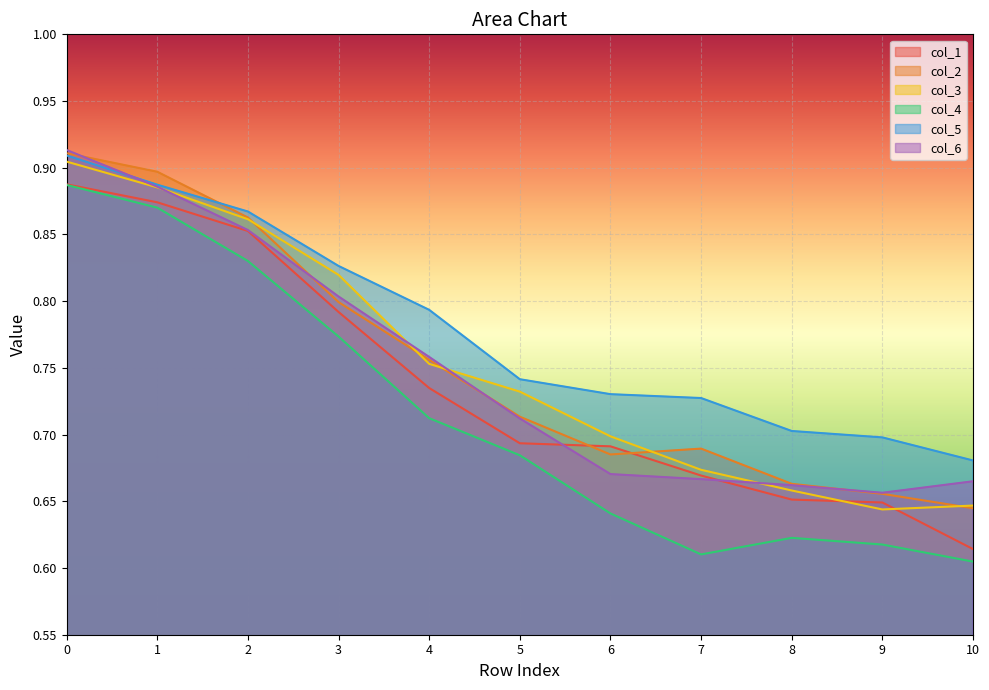

The value of col_6 at 10 is 0.7. True or false?

True